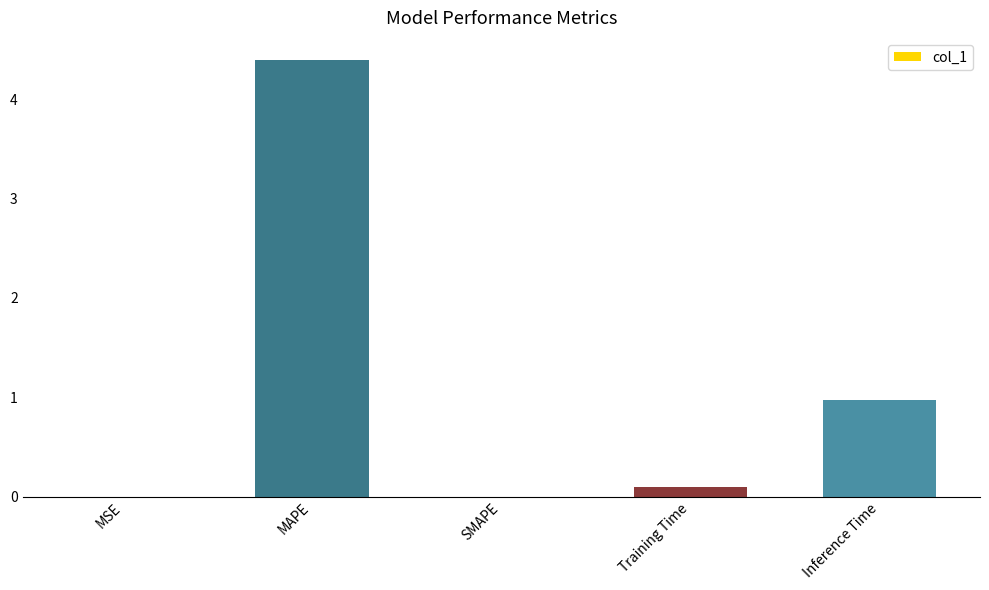

Between MAPE and Training Time, which is larger?

MAPE